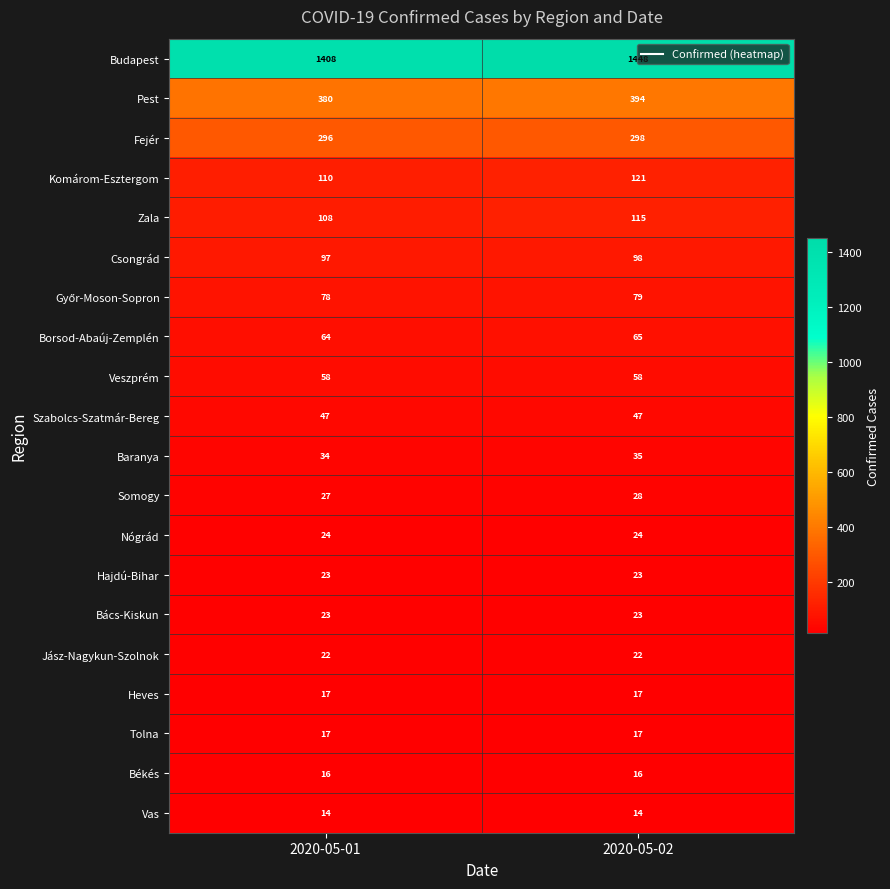

Which series has the largest range (max minus min)?

Budapest